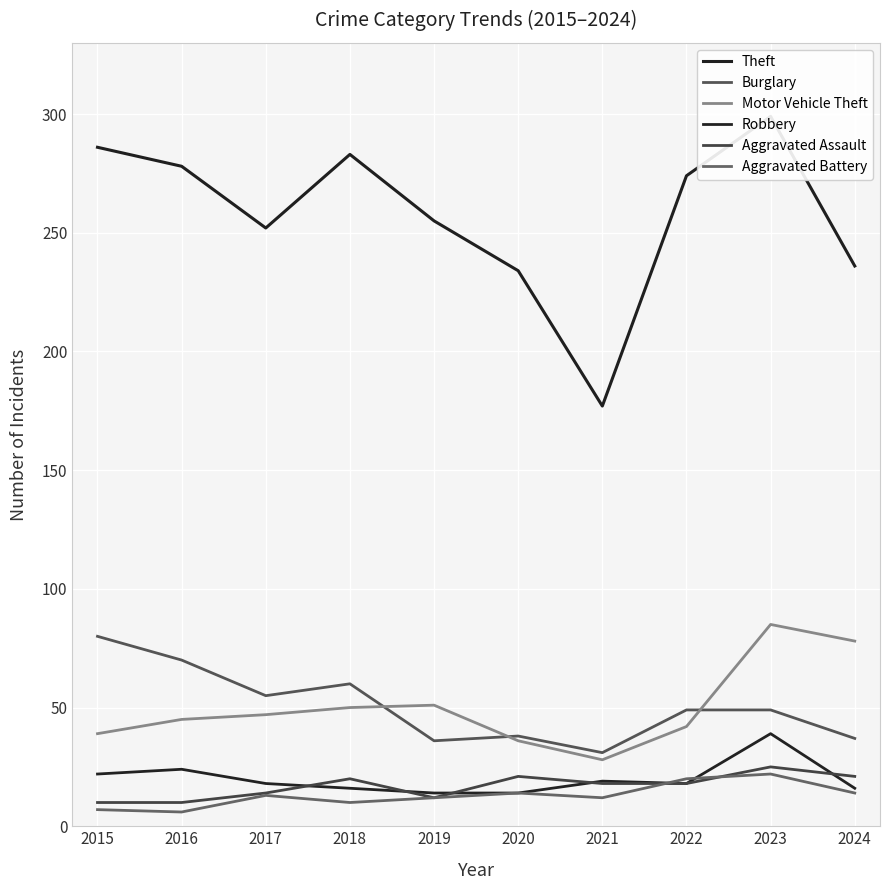

In Motor Vehicle Theft, how many points are lower than both neighbors (excluding endpoints)?

1